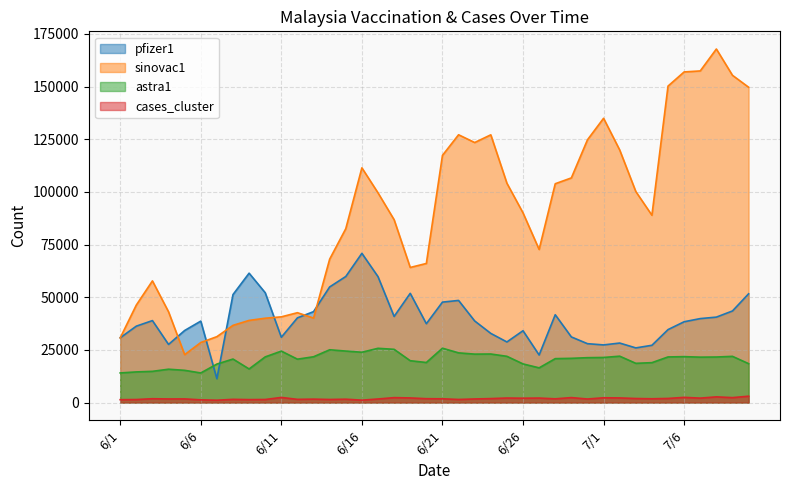

Reading left to right, extract all data points from this chart.

pfizer1: 30752	36276	38914	27598	34212	38667	11299	51268	61428	52139	31006	40217	43167	54899	59850	70848	59778	40880	51857	37432	47687	48485	38743	32837	28769	34106	22573	41692	31157	27951	27367	28250	25951	27188	34639	38366	39863	40566	43488	51626
sinovac1: 30713	46290	57760	43087	22743	28498	31289	36649	39005	40042	40694	42660	40111	68087	82551	111438	99562	86812	64143	66037	117340	127147	123454	127115	104136	90054	72686	103893	106656	124744	134970	119920	100198	88936	150252	156978	157452	167858	155368	149715
astra1: 14064	14548	14822	15831	15302	14051	18271	20661	15952	21678	24427	20599	21741	25059	24449	23890	25757	25273	19866	19017	25809	23591	22997	23049	21954	18346	16476	20849	20997	21309	21409	22018	18627	18945	21658	21800	21561	21626	21939	18474
cases_cluster: 1362	1434	1820	1708	1727	1290	1113	1522	1397	1453	2429	1517	1622	1458	1591	1141	1692	2338	2192	1835	1783	1469	1704	1881	2146	2060	2131	1770	2351	1685	2268	2198	1917	1799	1947	2463	2106	2704	2343	3016